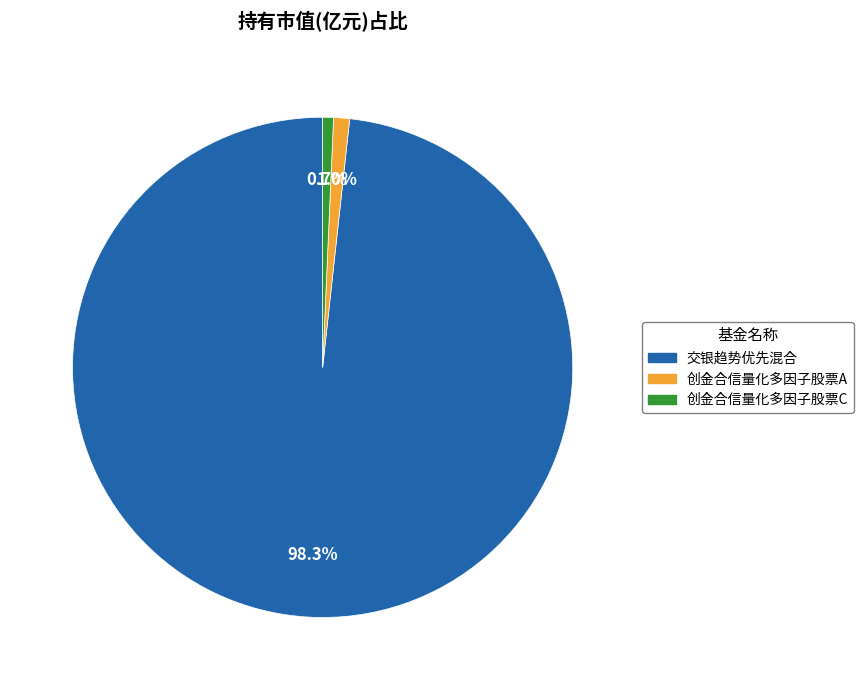

To the nearest percent, what percentage of the pie is 交银趋势优先混合?

98%